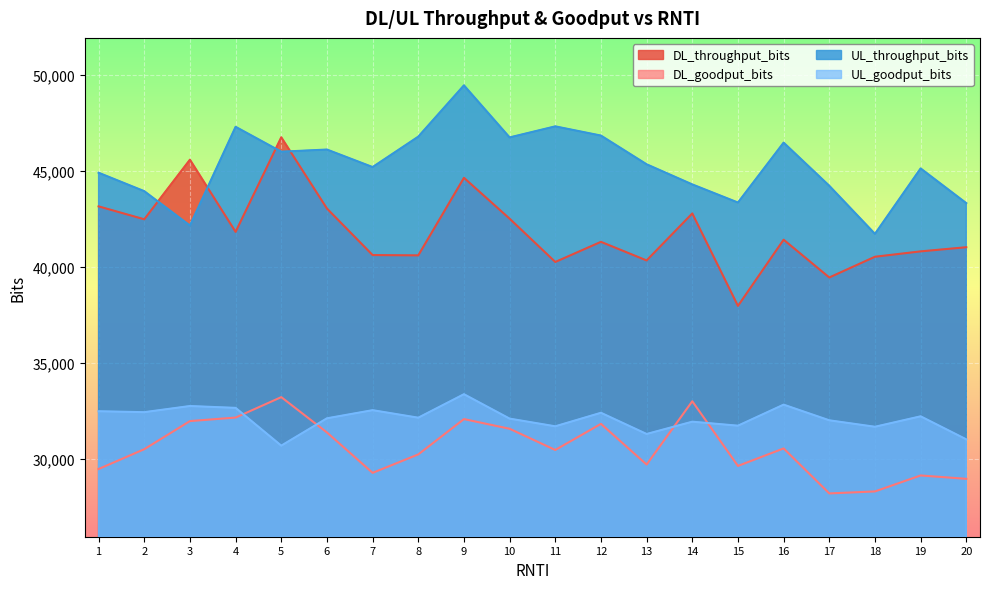

How many data points does each series have?

20